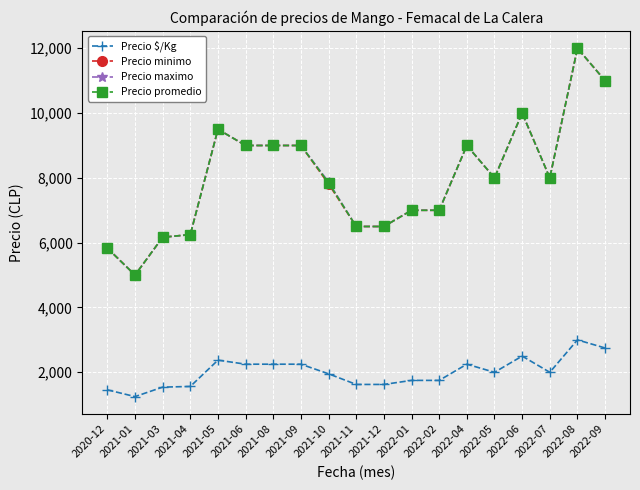

The value of Precio $/Kg at 2022-04 is 2250. True or false?

True